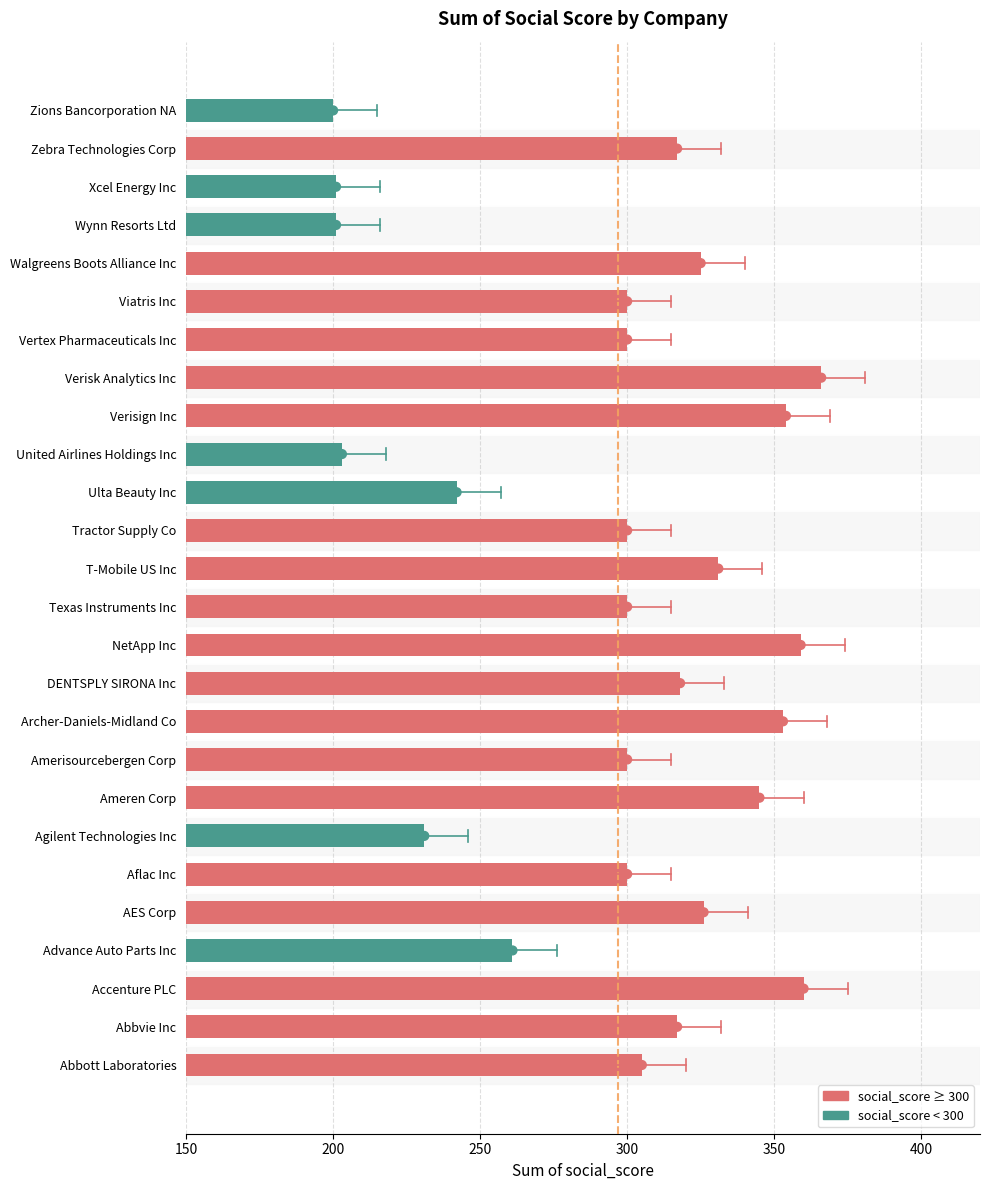

What is the ratio of the value at Vertex Pharmaceuticals Inc to the value at Advance Auto Parts Inc?

1.1